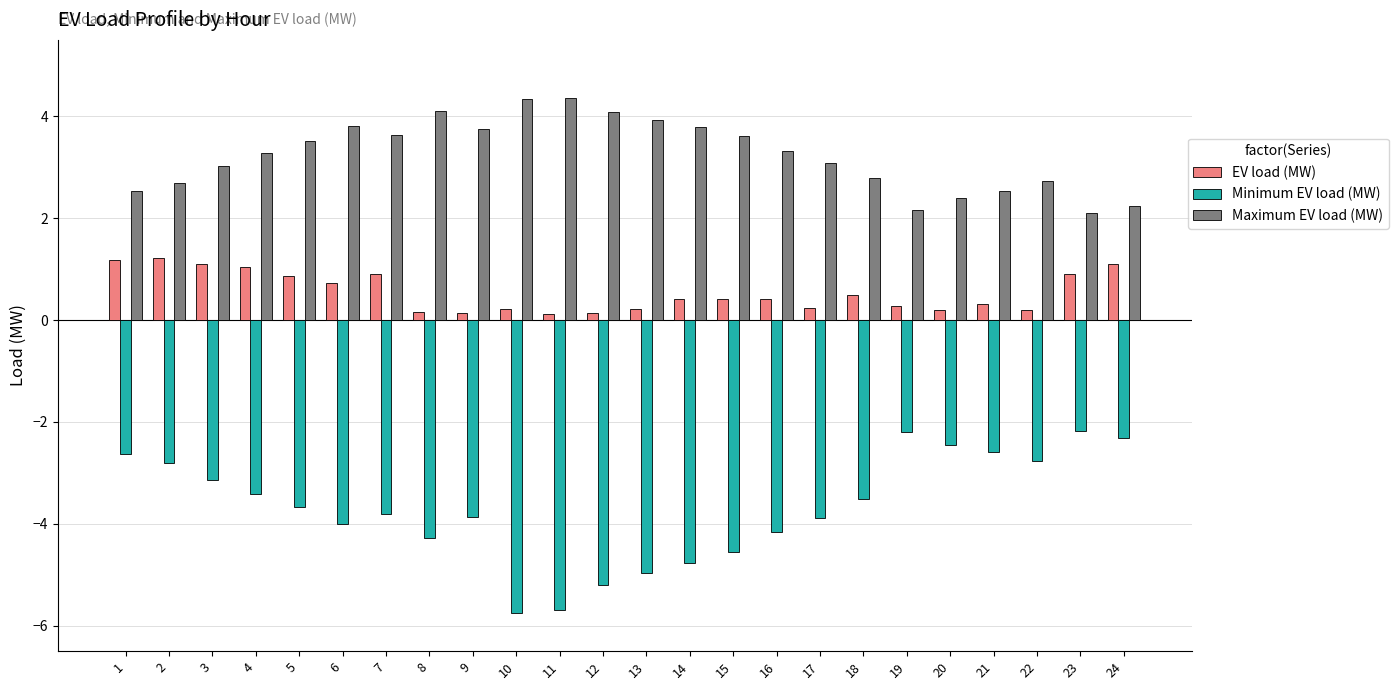

Are the bars horizontal?

No